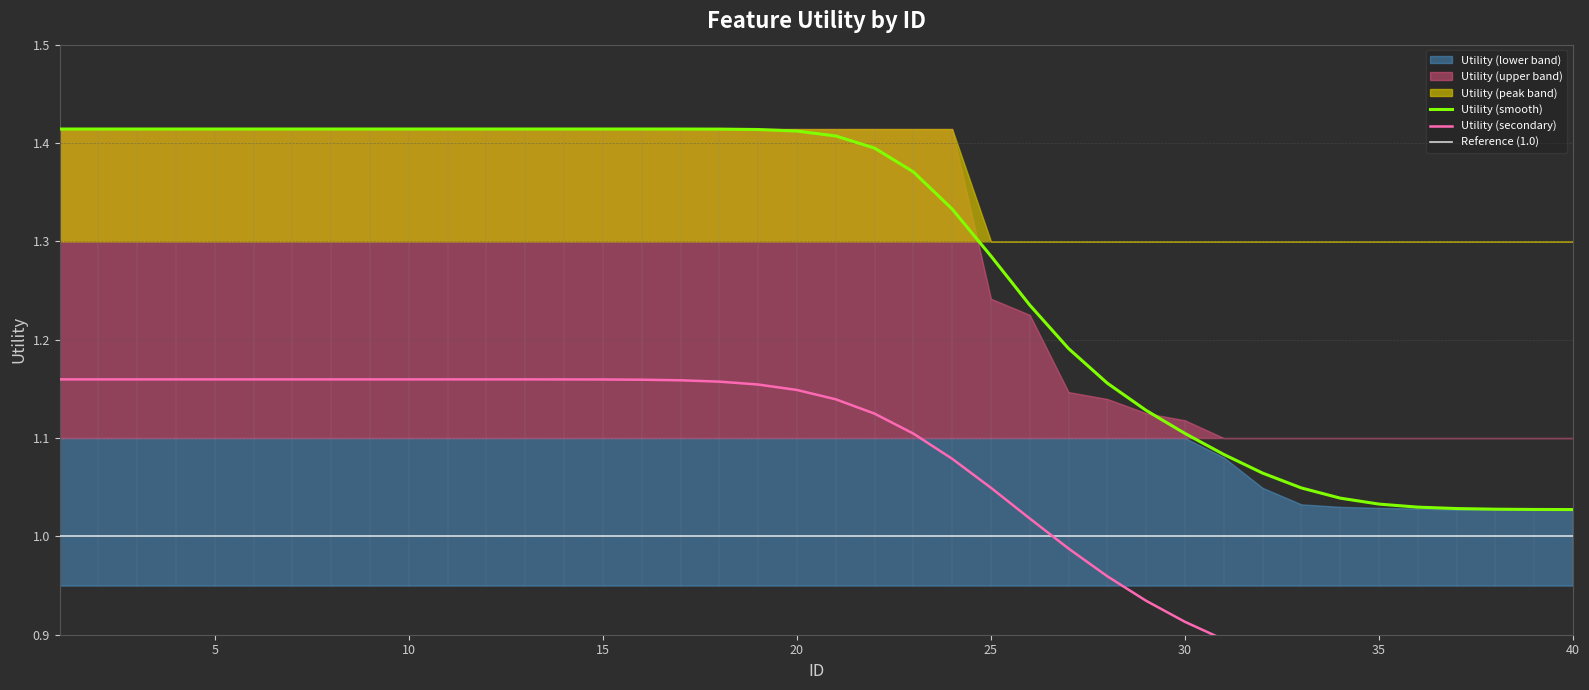

What is the value of the 12th point from the left?

1.4